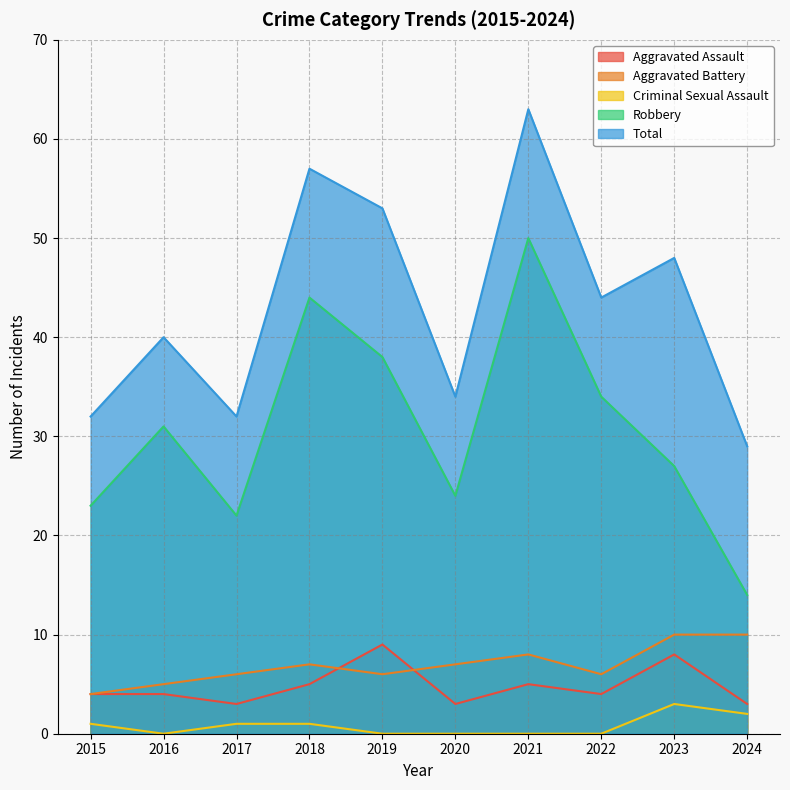

How many distinct data groups are displayed?

5